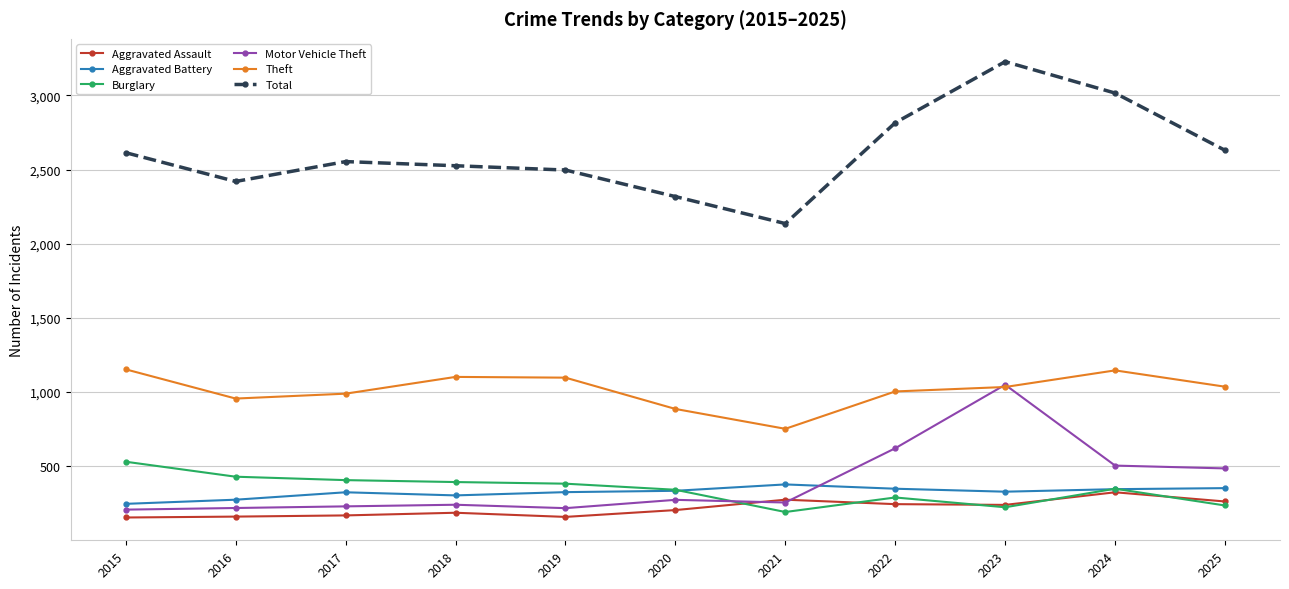

Is the value of Burglary at 2019 greater than the value of Theft at 2025?

No